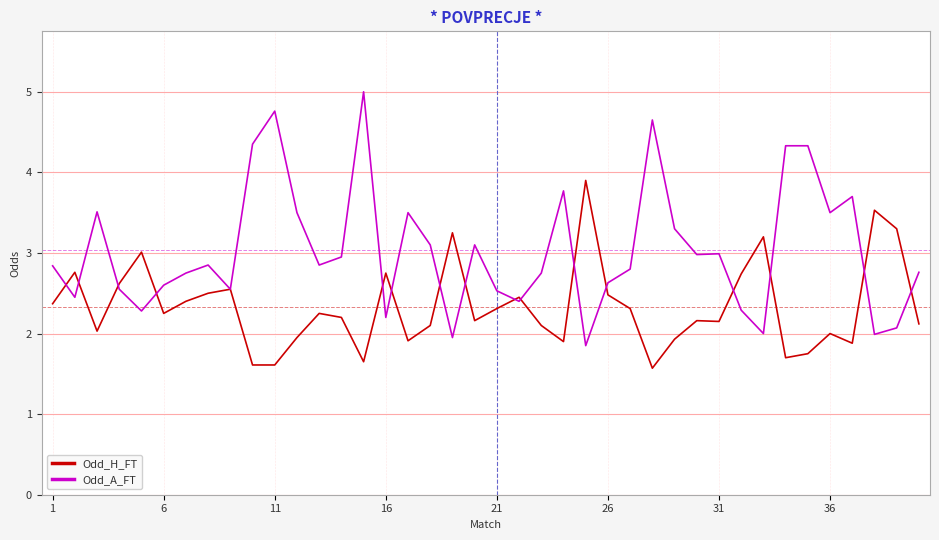

Which series has the largest total across all categories?

Odd_A_FT